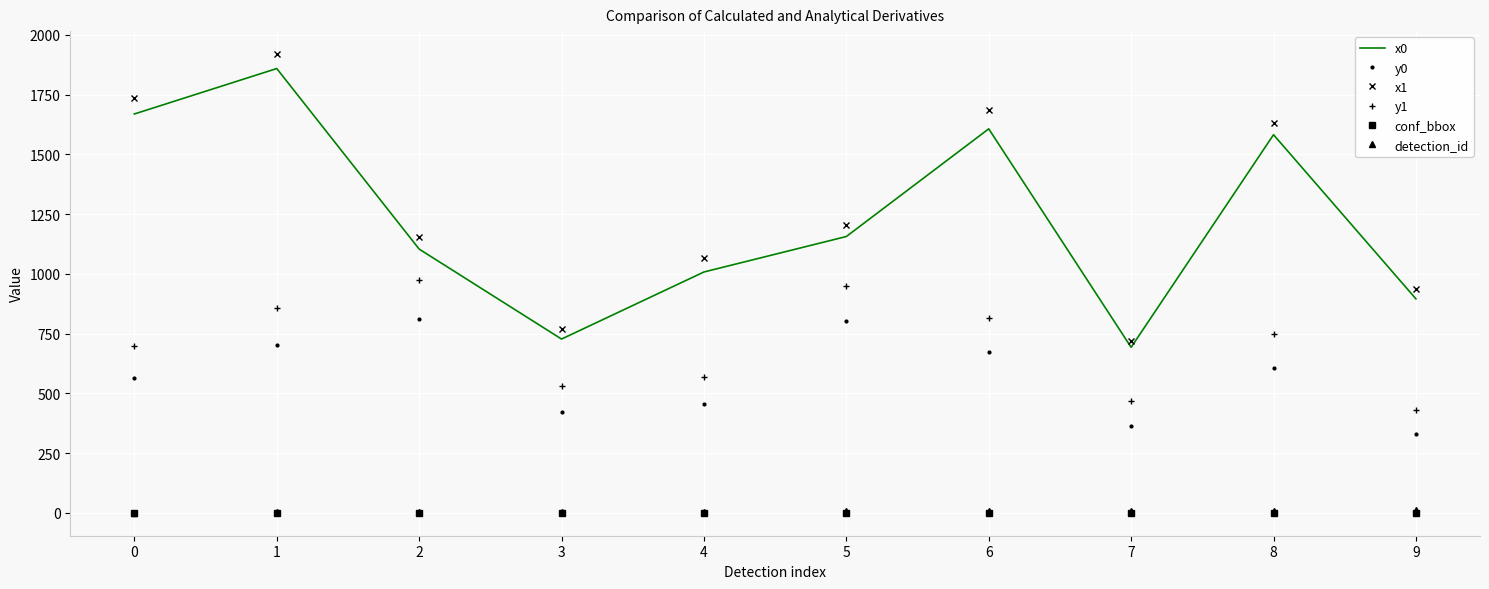

Which series has the widest spread of values?

x1